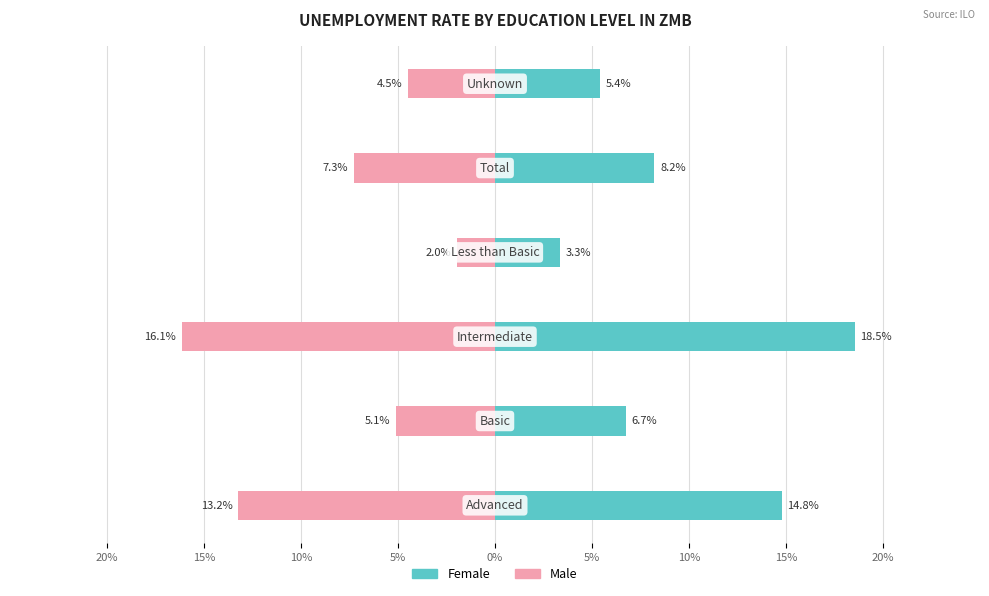

What is the value of the Male bar at the 1st from the left?

-13.2